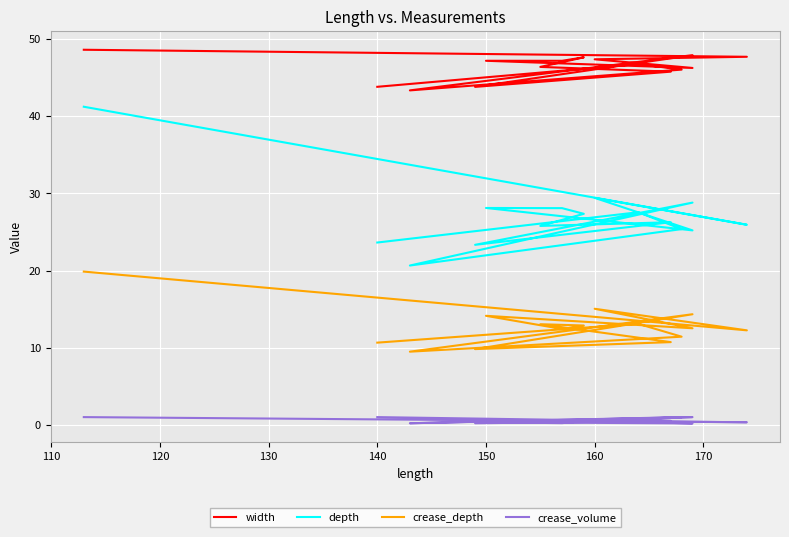

Is it true that crease_depth equals 4.8 at 140?

False